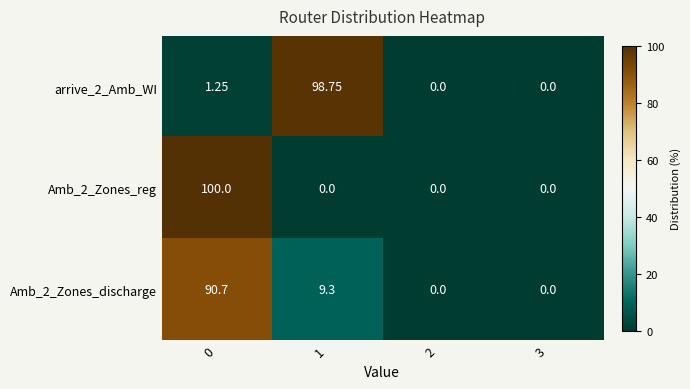

Is the value of Amb_2_Zones_discharge at 0 greater than the value of arrive_2_Amb_WI at 3?

Yes